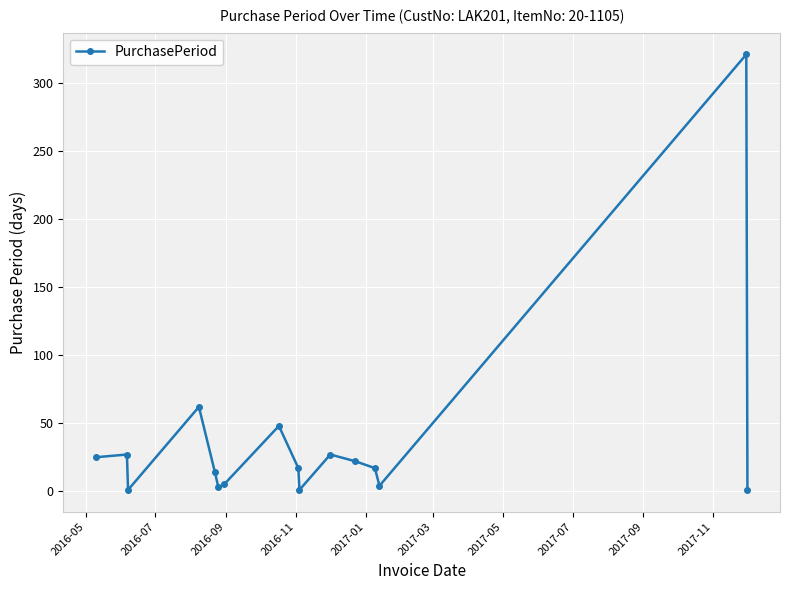

What is the average value?

37